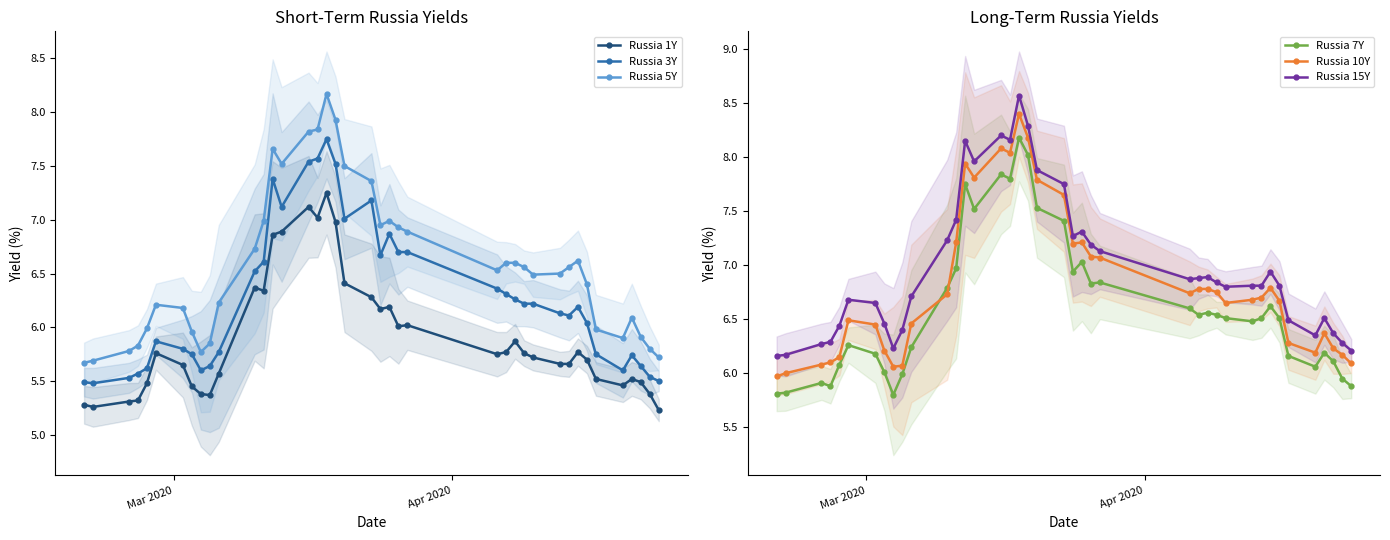

True or false: Russia 1Y and Russia 3Y intersect in this chart.

False